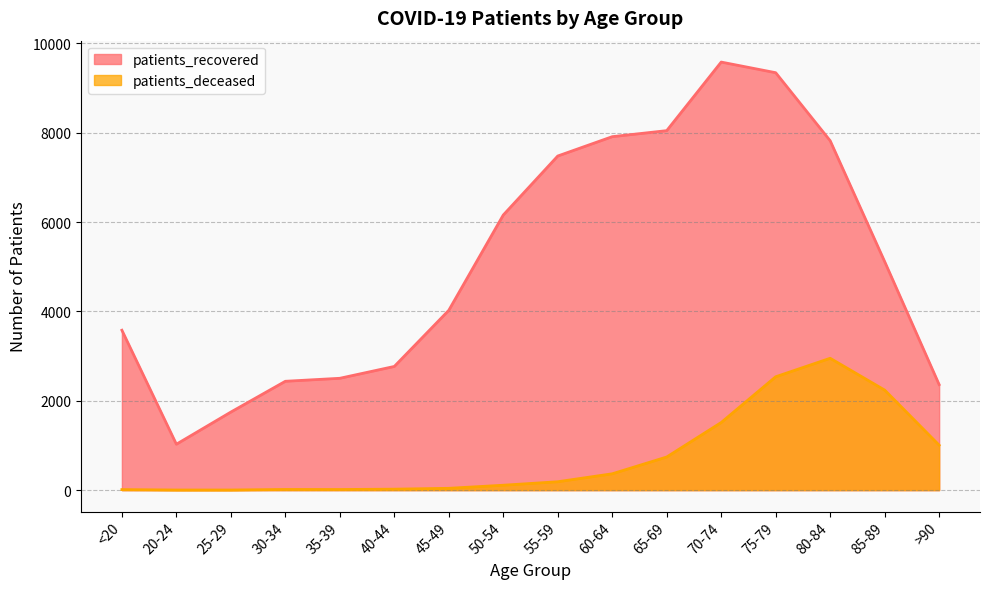

What is the label of the 14th point from the left?

80-84